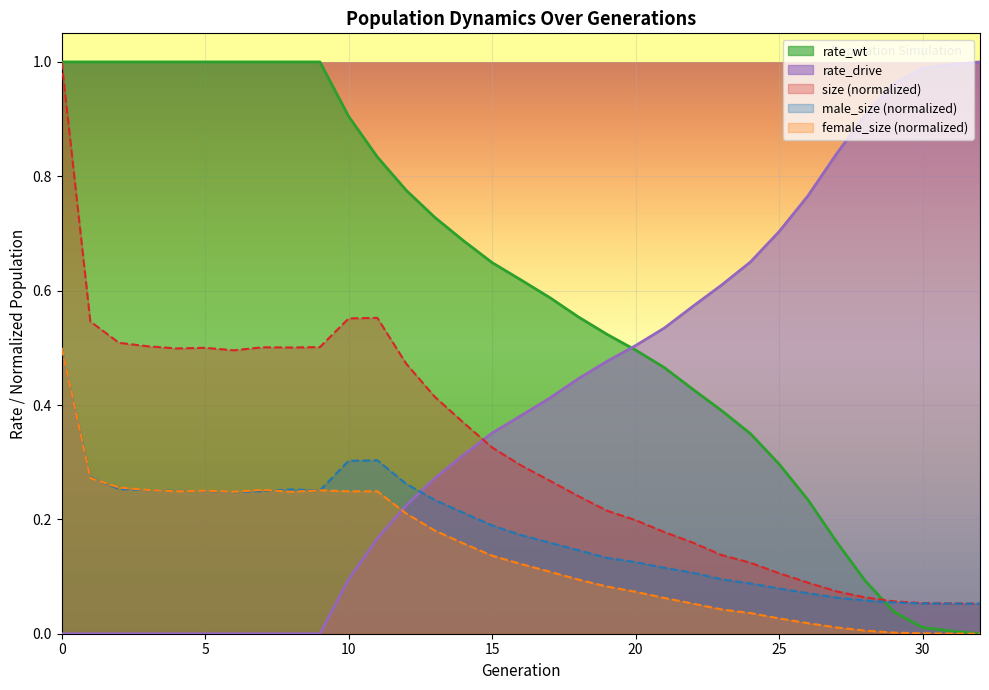

True or false: size has a value of 0.2 at 20.

True